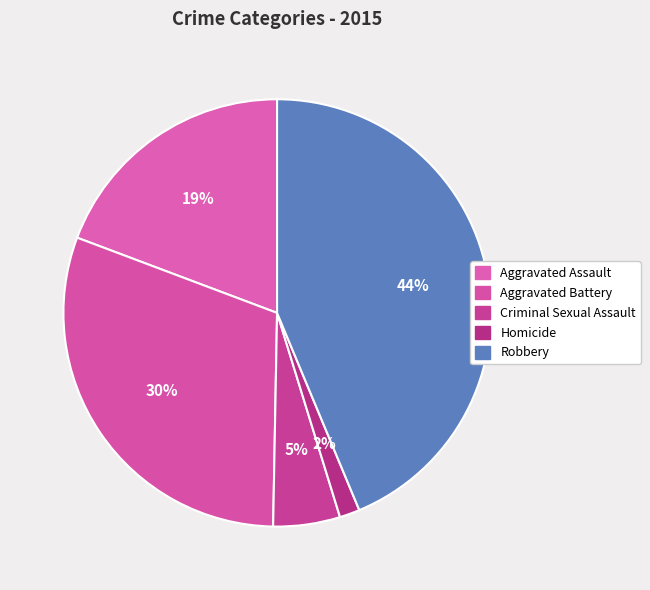

To the nearest percent, what is the combined percentage of Aggravated Battery and Criminal Sexual Assault?

35%